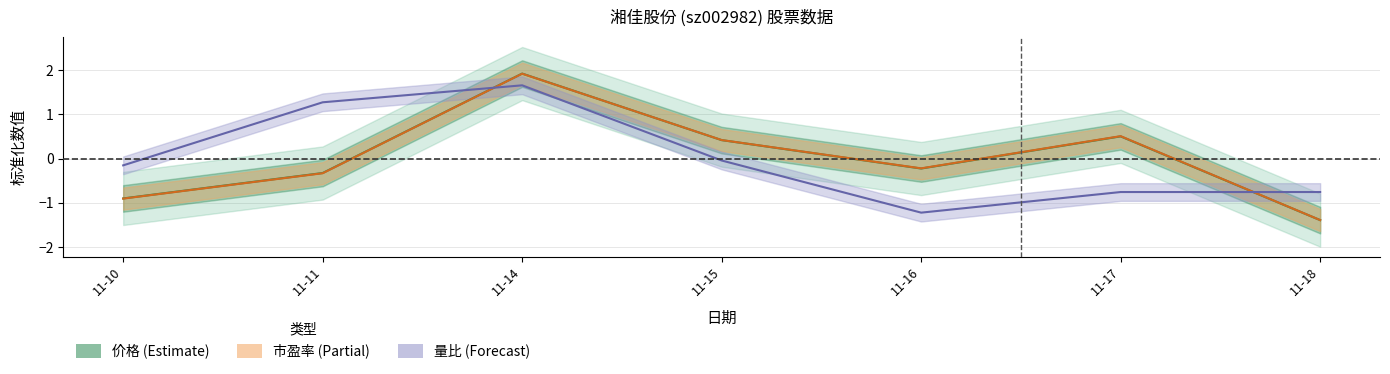

Is it true that 价格 equals -0.9 at 11-10?

True